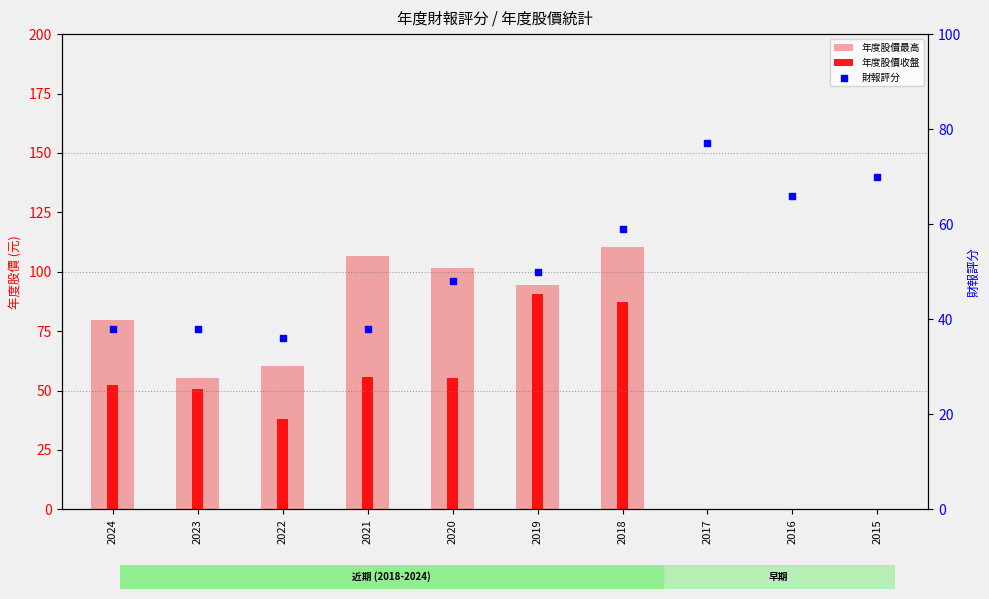

At which category is the sum across all series the highest?

2018